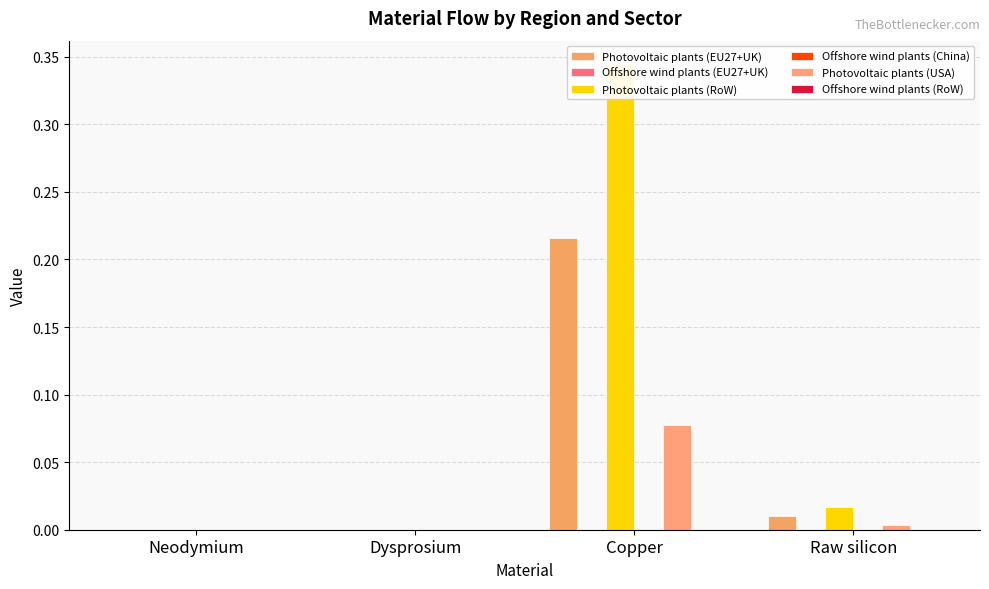

How many data points does each series have?

4